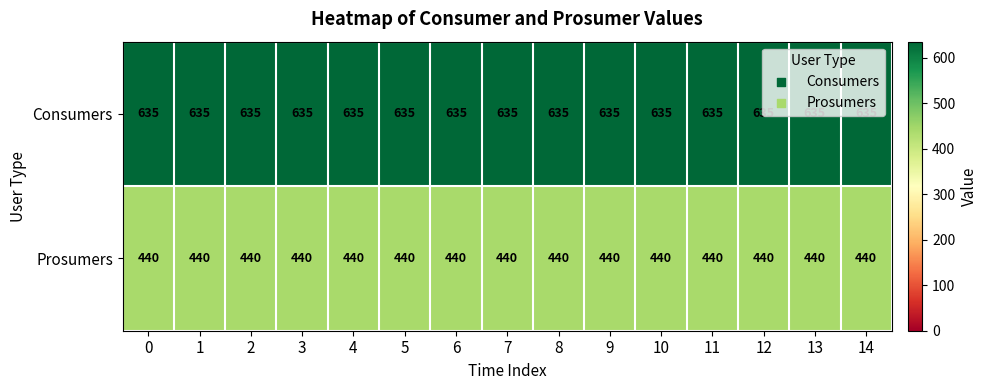

Is the value of Prosumers at 8 greater than the value of Consumers at 7?

No